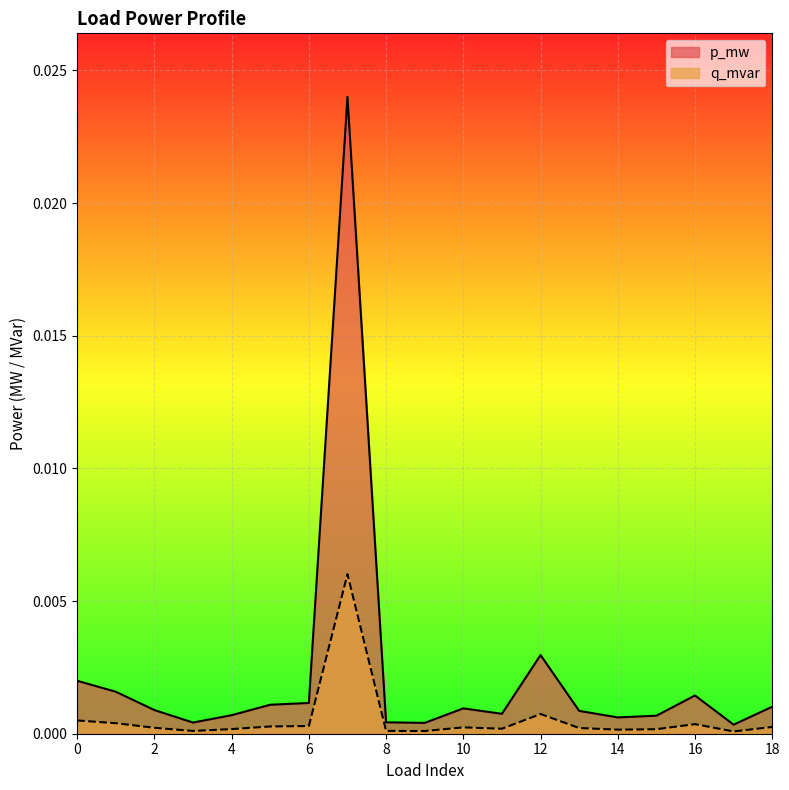

How many lines are shown in the chart?

2